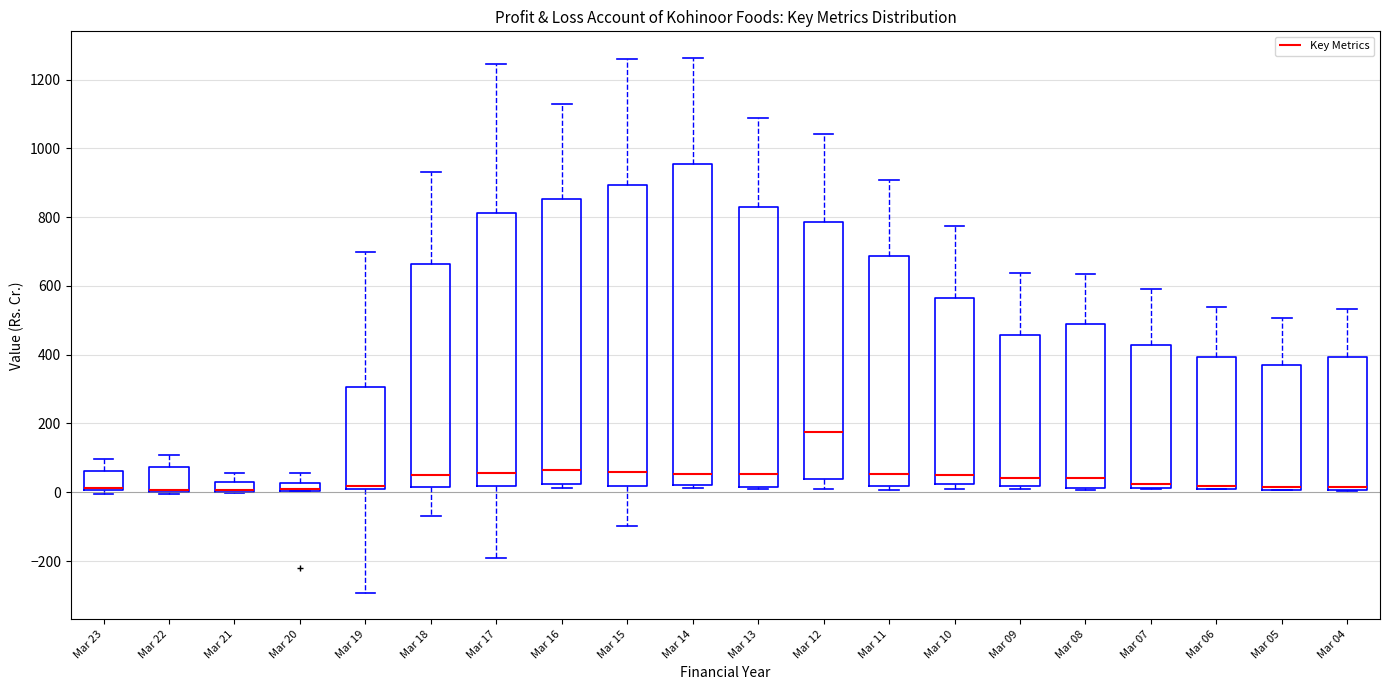

Comparing the boxes themselves (not the whiskers), which one is the tallest?

Mar 14